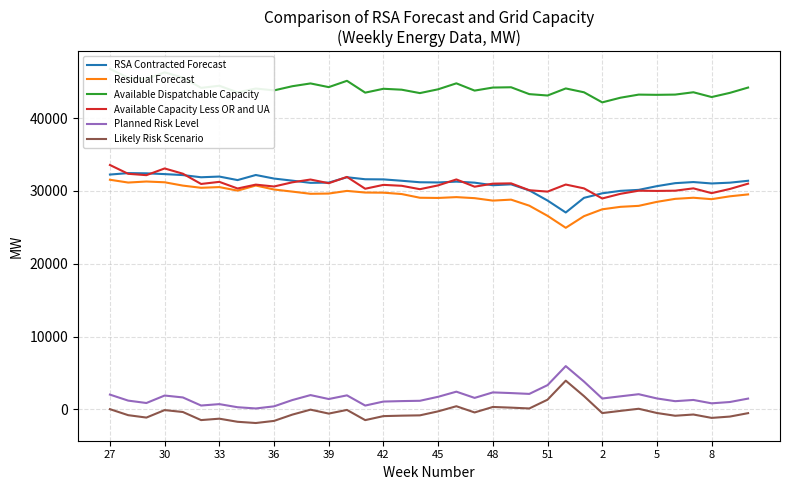

What is the difference between the second highest and second lowest values in the Available Capacity Less OR and UA series?

3483